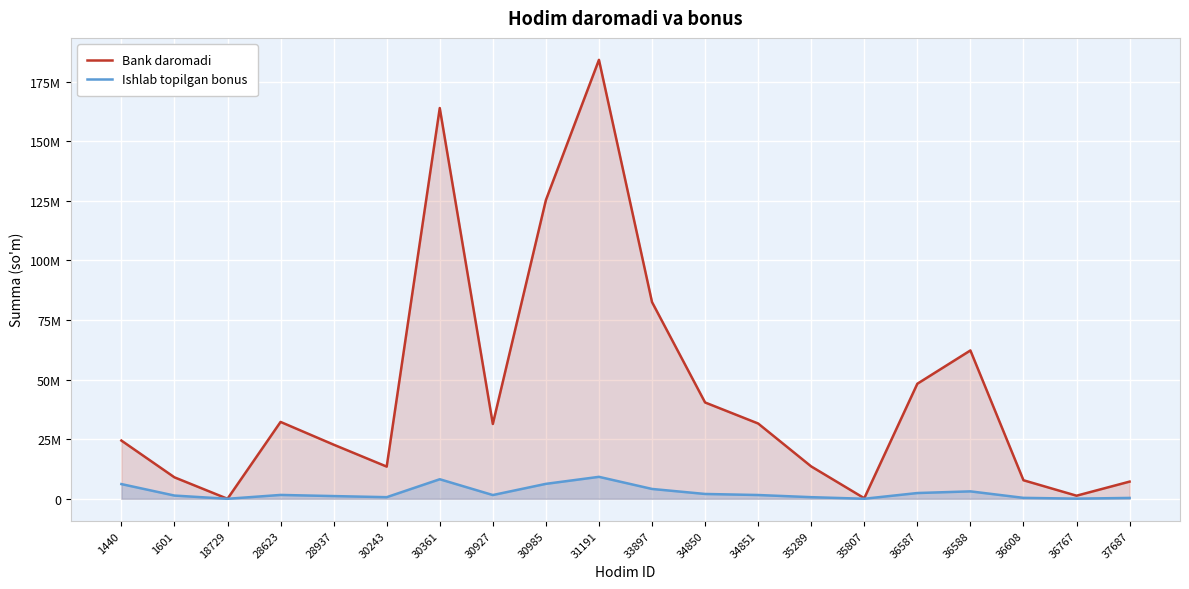

At which category does the chart reach its minimum across all series?

18729